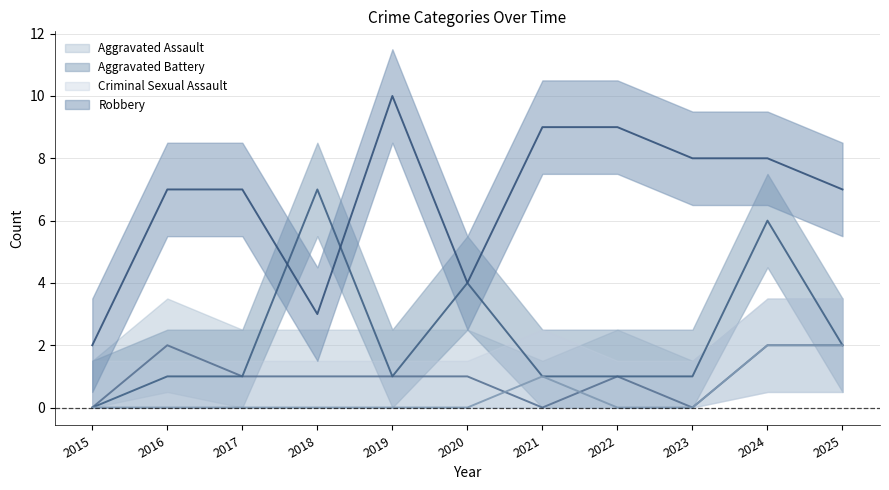

In Aggravated Assault, how many points are higher than both neighbors (excluding endpoints)?

2